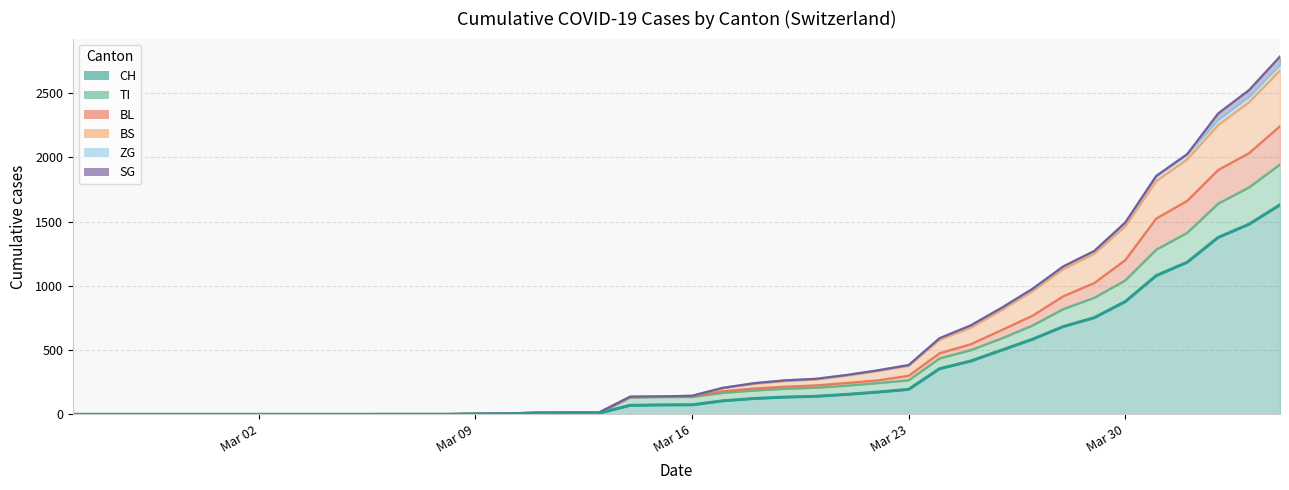

At which category does the chart reach its minimum across all series?

Mar 02